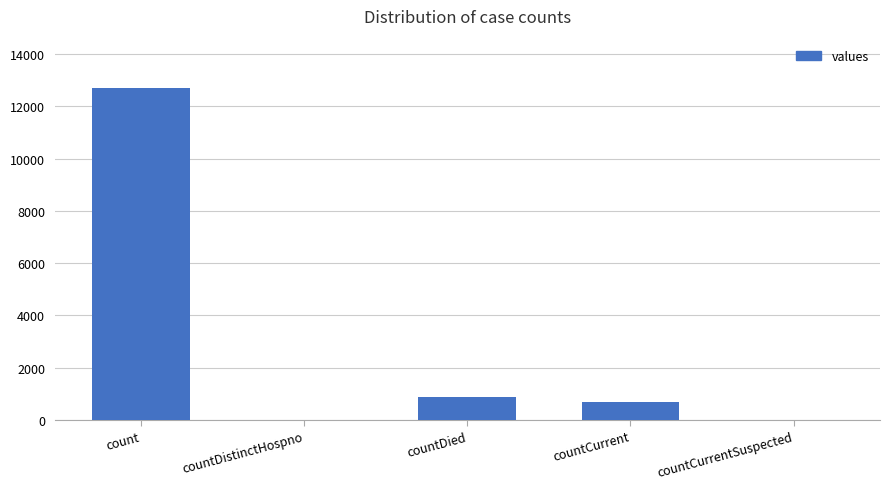

What is the sum of all values?

14271